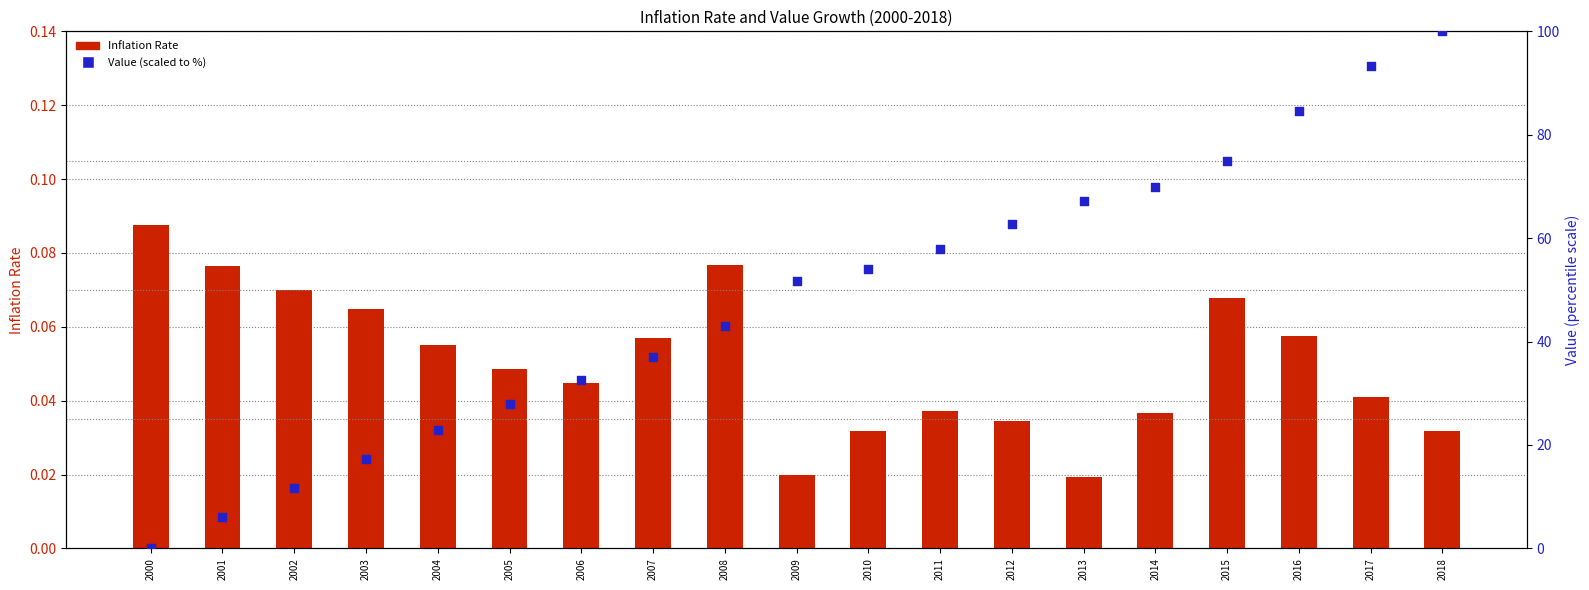

What are all the series names shown in the legend?

Inflation Rate, Value (scaled to %)